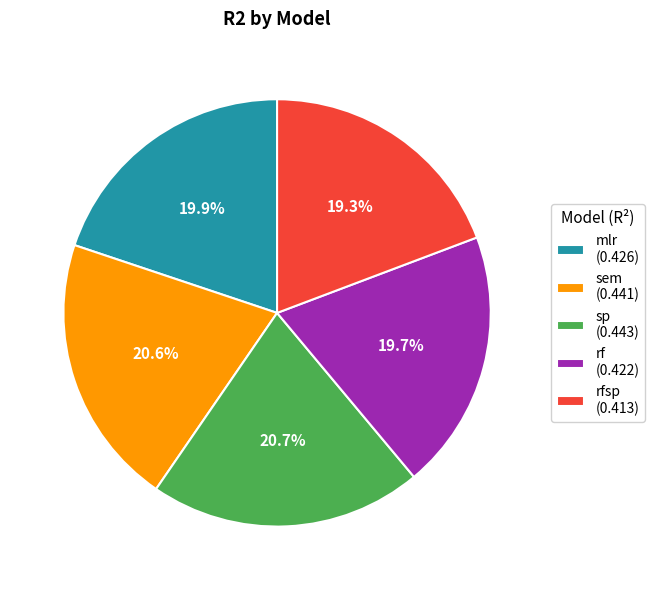

To the nearest percent, what is the difference between the largest and smallest slice percentages?

1%